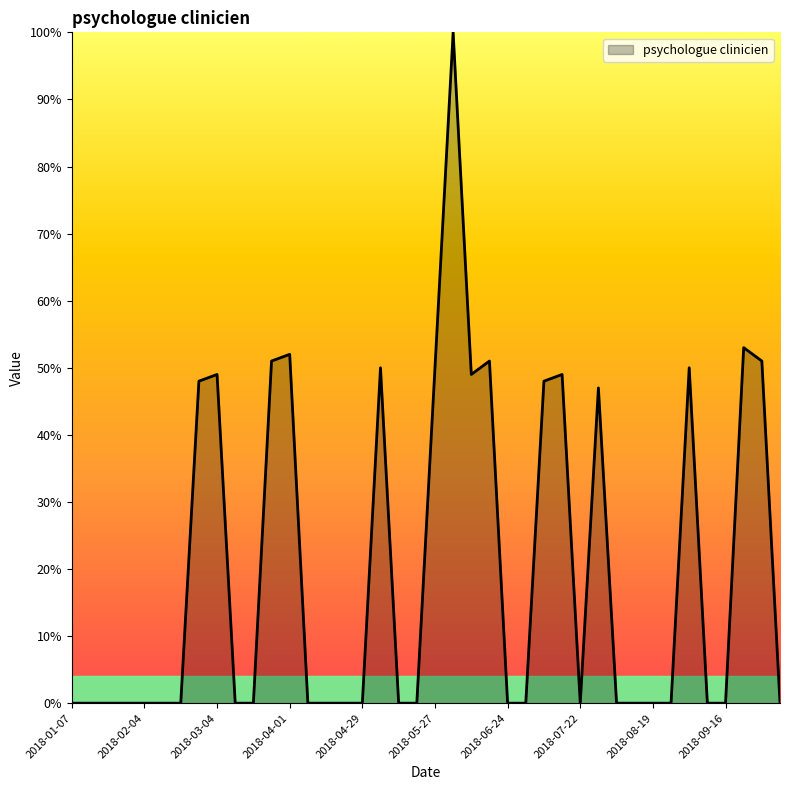

What is the greatest value displayed?

100